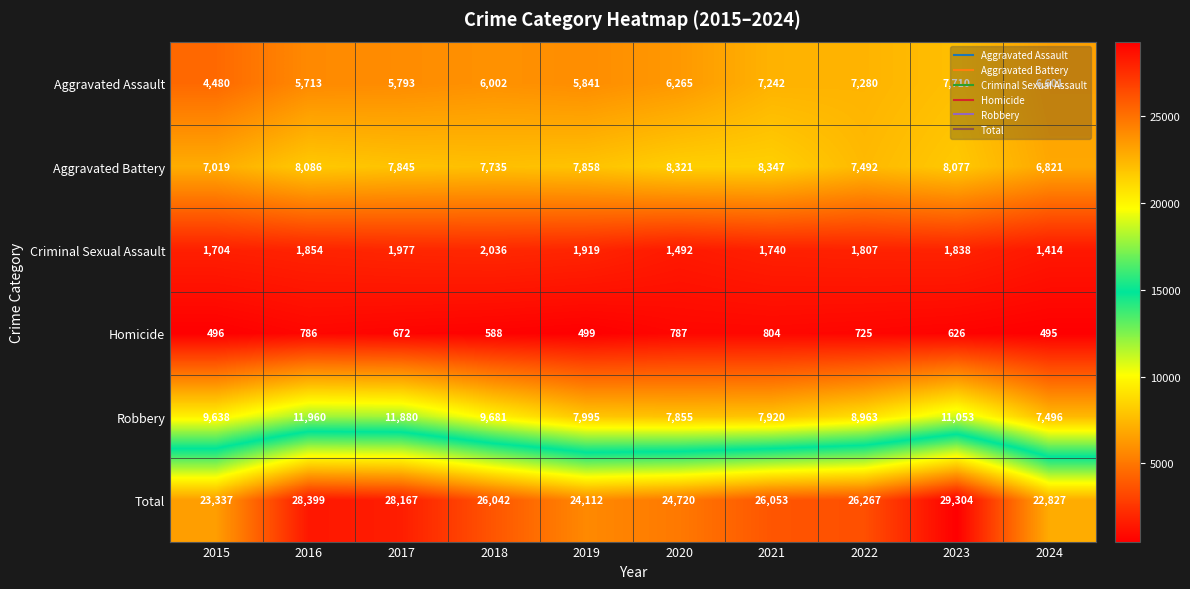

List the series in order of their peak value, highest first.

Total, Robbery, Aggravated Battery, Aggravated Assault, Criminal Sexual Assault, Homicide